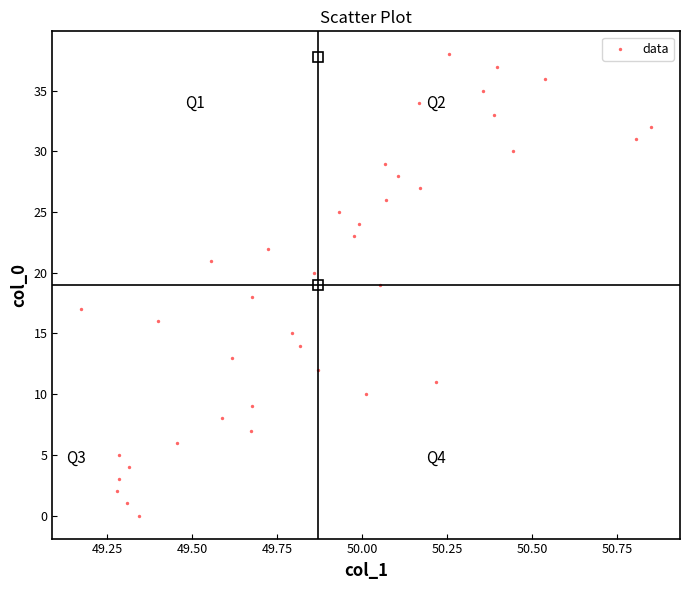

What is the range of Y values (max minus min)?

38